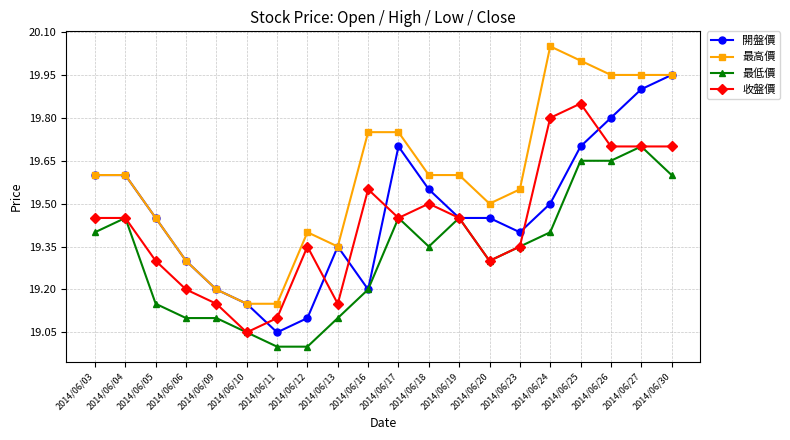

True or false: 最高價 and 收盤價 intersect in this chart.

False